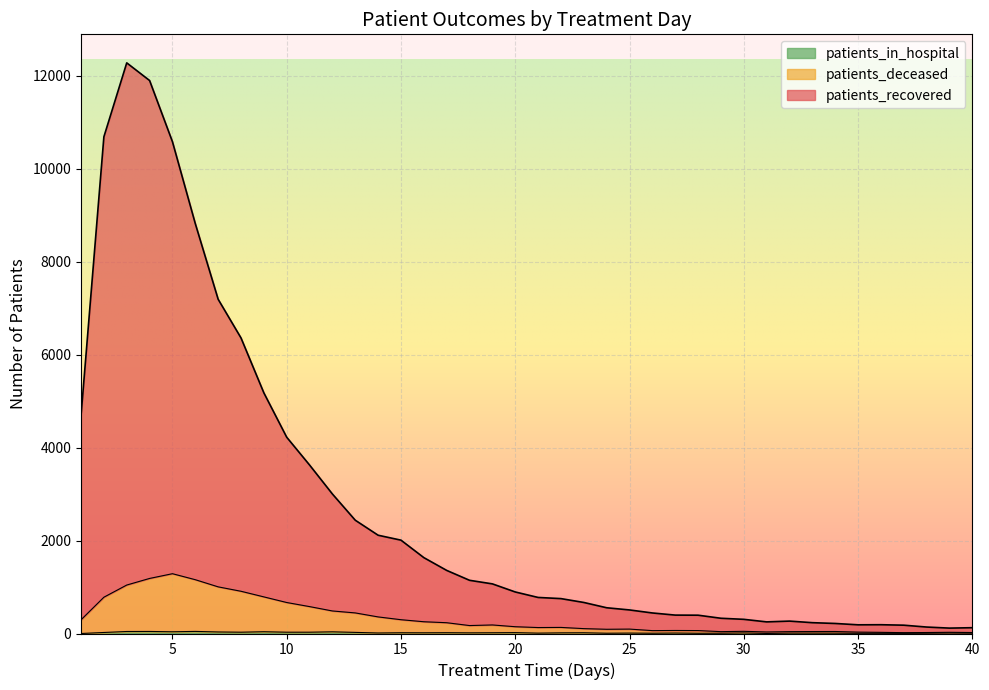

Between 20 and 15, which is larger?

15